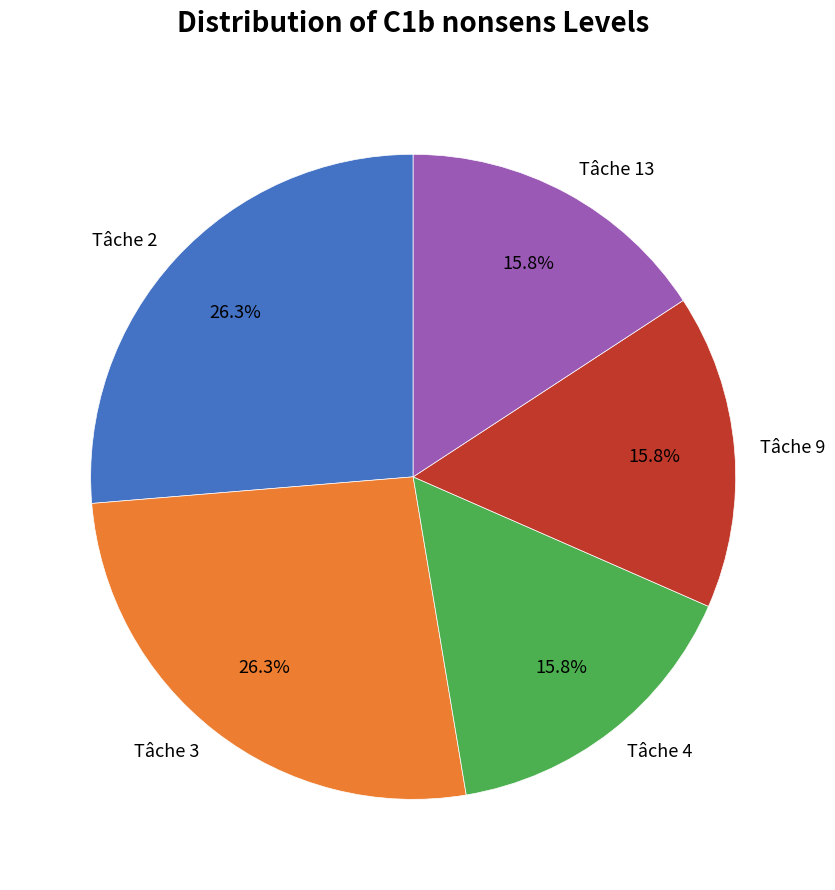

How much of the chart is everything except Tâche 13?

84.2%